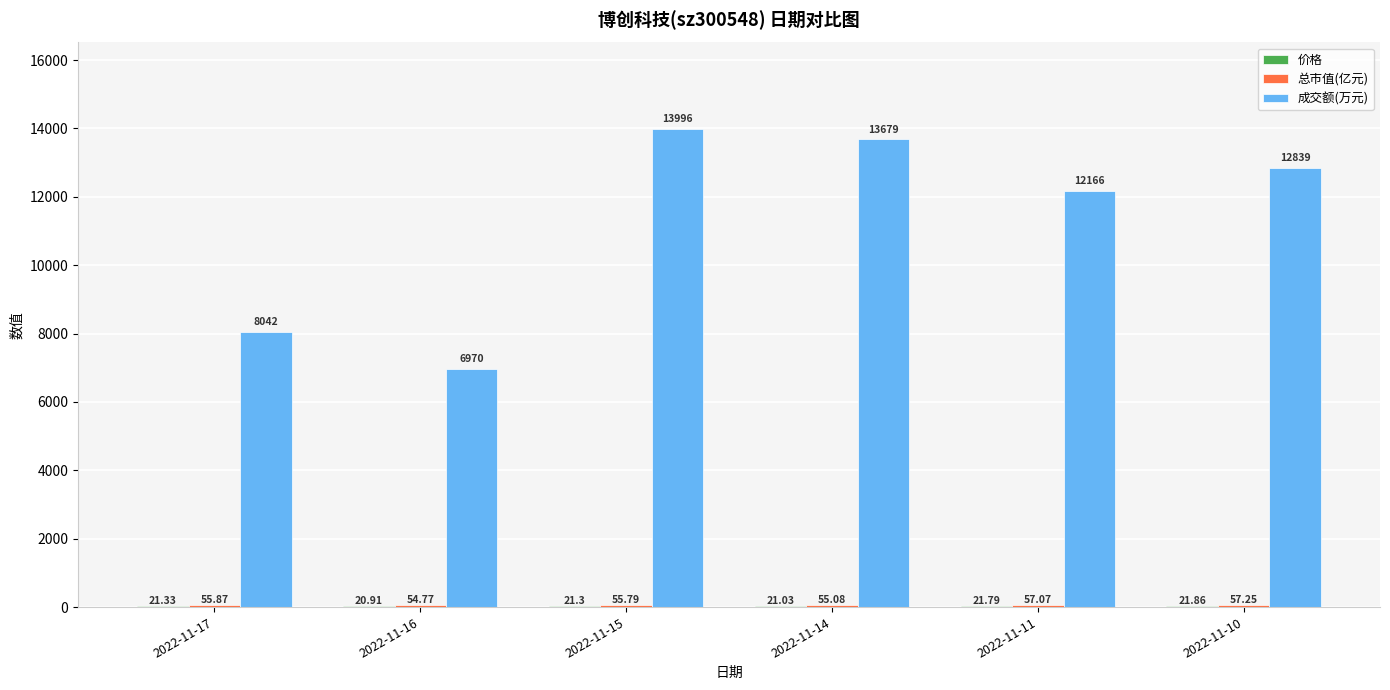

What is the total value across all series at 2022-11-10?

12918.1